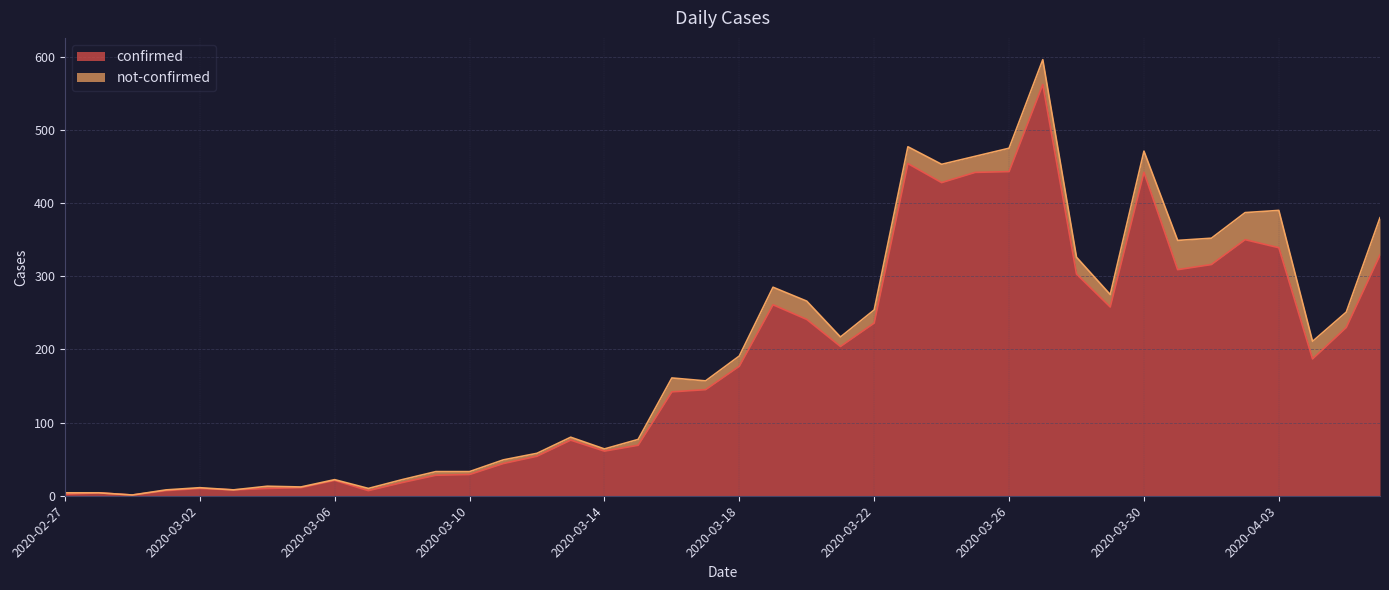

Between 2020-03-16 and 2020-03-03, which is larger?

2020-03-16